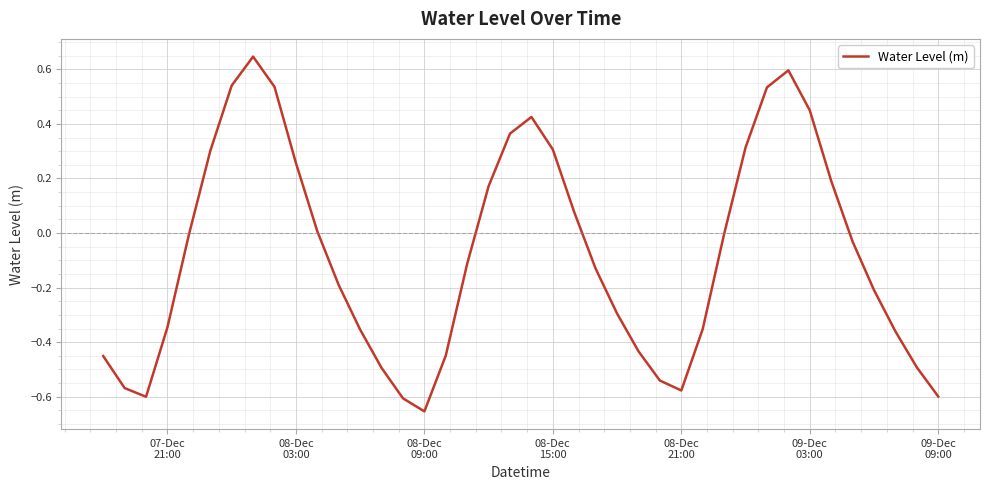

What is the difference between the maximum and minimum values?

1.3